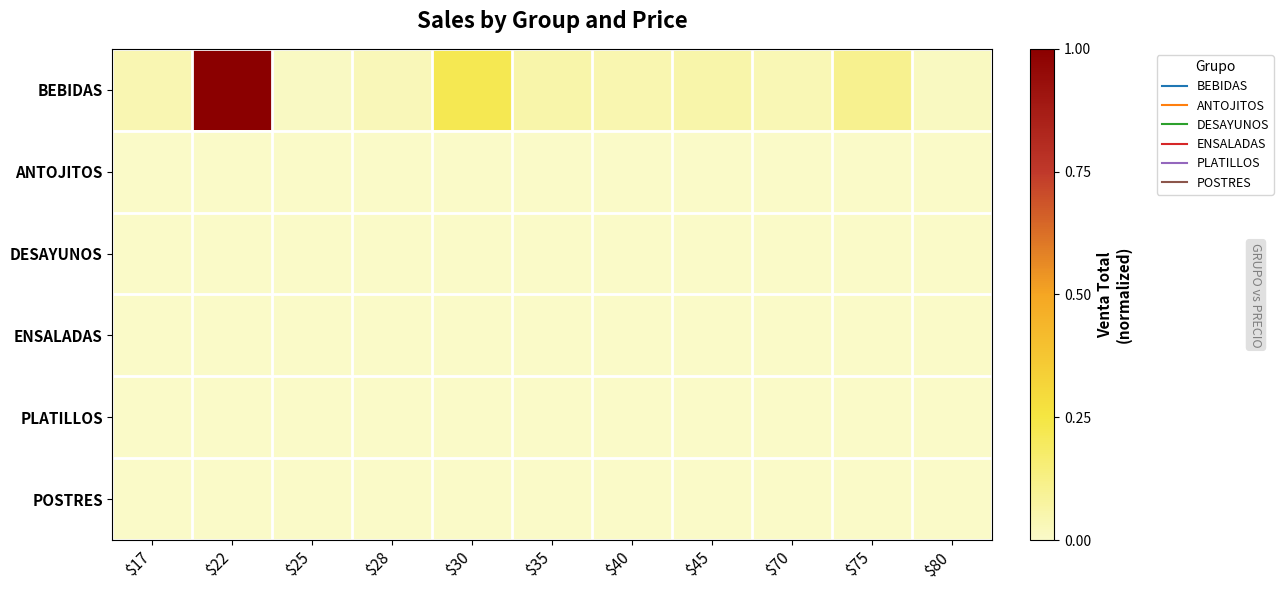

Reading right to left, what are all the values shown in this chart?

BEBIDAS: $80=0.0	$75=0.1	$70=0.0	$45=0.1	$40=0.0	$35=0.1	$30=0.2	$28=0.0	$25=0.0	$22=1.0	$17=0.0
ANTOJITOS: $80=0.0	$75=0.0	$70=0.0	$45=0.0	$40=0.0	$35=0.0	$30=0.0	$28=0.0	$25=0.0	$22=0.0	$17=0.0
DESAYUNOS: $80=0.0	$75=0.0	$70=0.0	$45=0.0	$40=0.0	$35=0.0	$30=0.0	$28=0.0	$25=0.0	$22=0.0	$17=0.0
ENSALADAS: $80=0.0	$75=0.0	$70=0.0	$45=0.0	$40=0.0	$35=0.0	$30=0.0	$28=0.0	$25=0.0	$22=0.0	$17=0.0
PLATILLOS: $80=0.0	$75=0.0	$70=0.0	$45=0.0	$40=0.0	$35=0.0	$30=0.0	$28=0.0	$25=0.0	$22=0.0	$17=0.0
POSTRES: $80=0.0	$75=0.0	$70=0.0	$45=0.0	$40=0.0	$35=0.0	$30=0.0	$28=0.0	$25=0.0	$22=0.0	$17=0.0